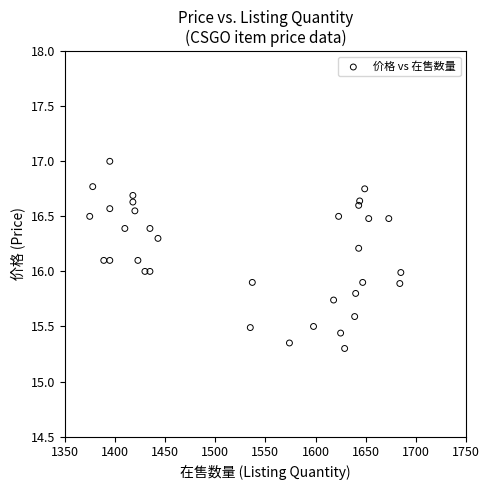

What is the range of Y values (max minus min)?

1.7